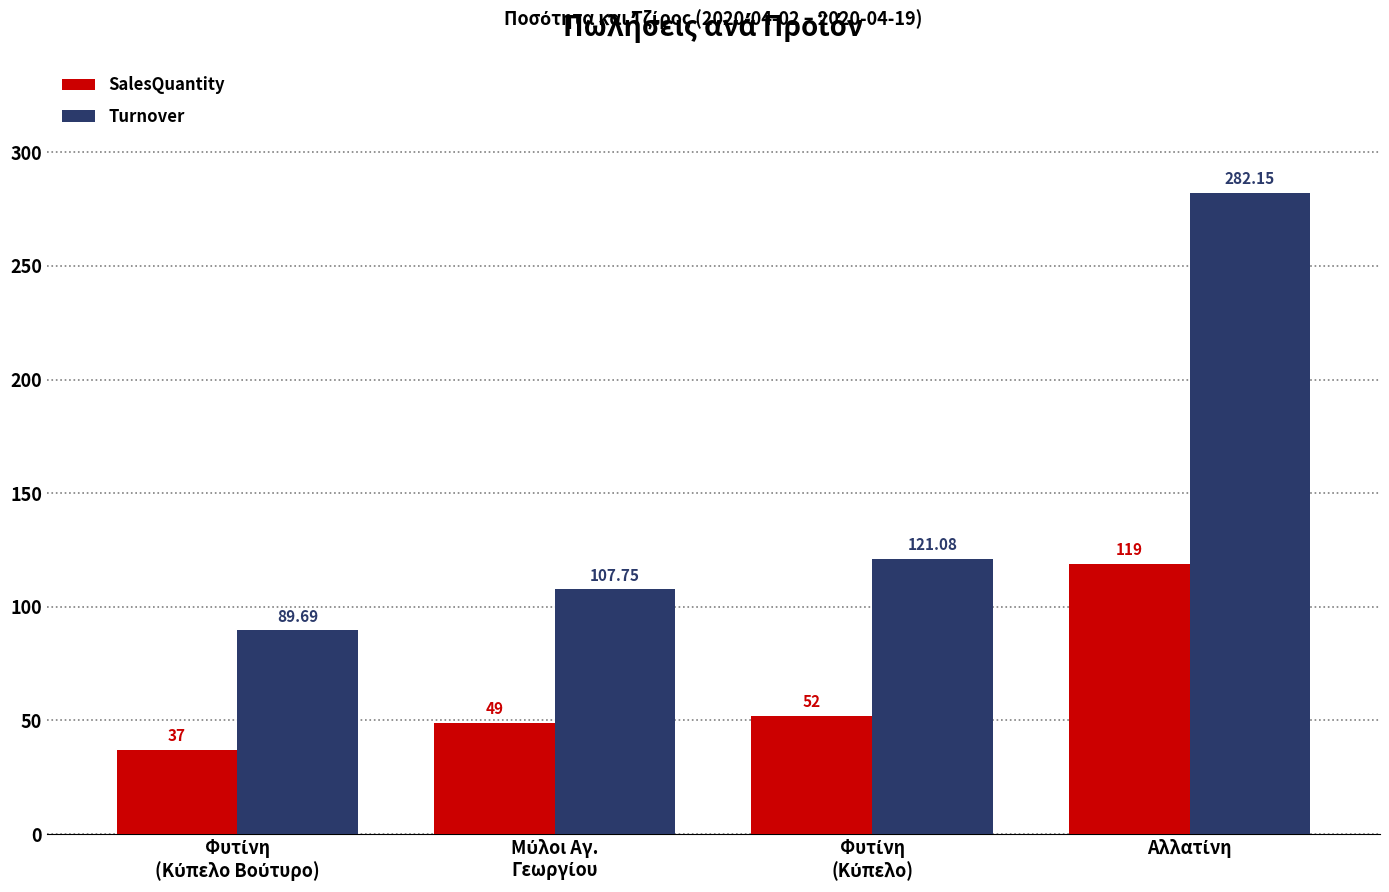

Which series has the largest total across all categories?

Turnover